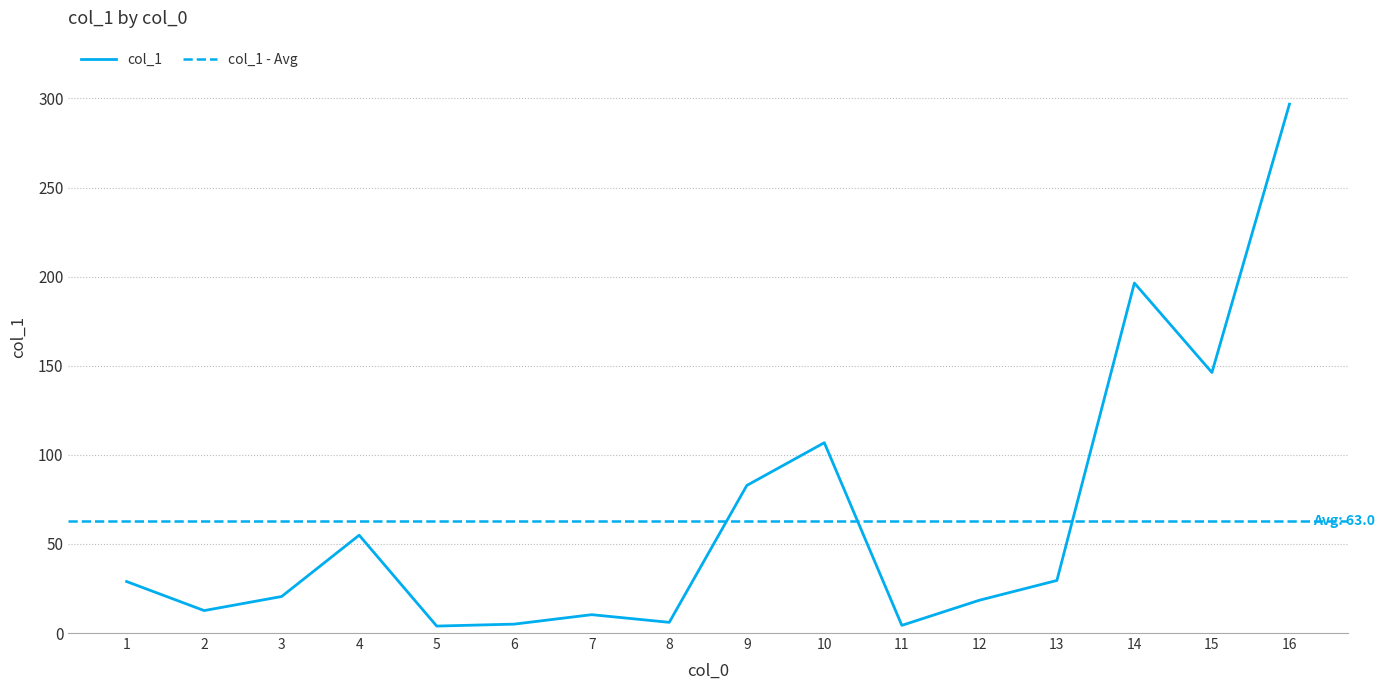

What is the change in value from 5 to 14?

+192.5